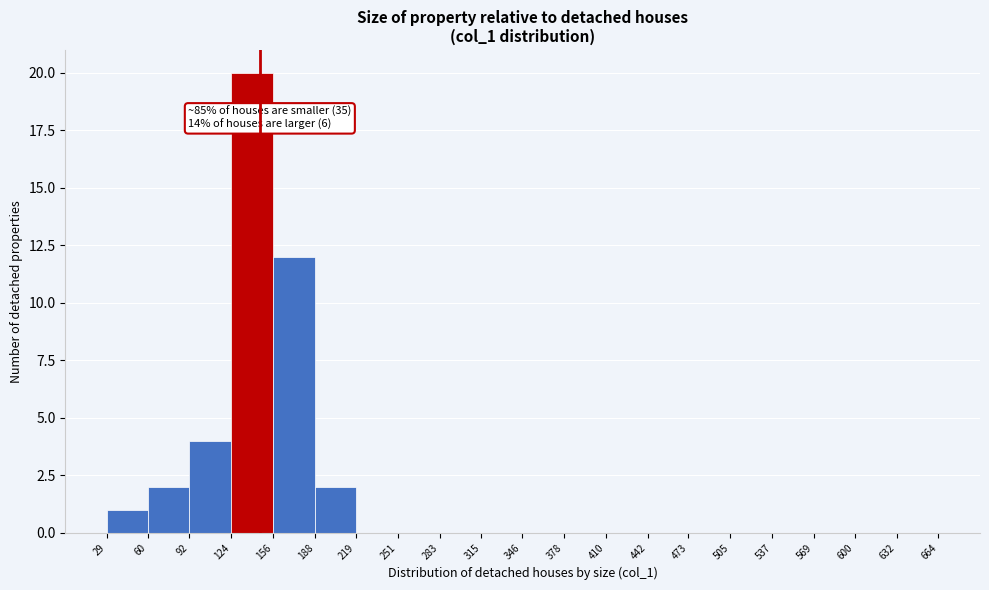

Which range on the x-axis has the tallest bar?

124 to 156